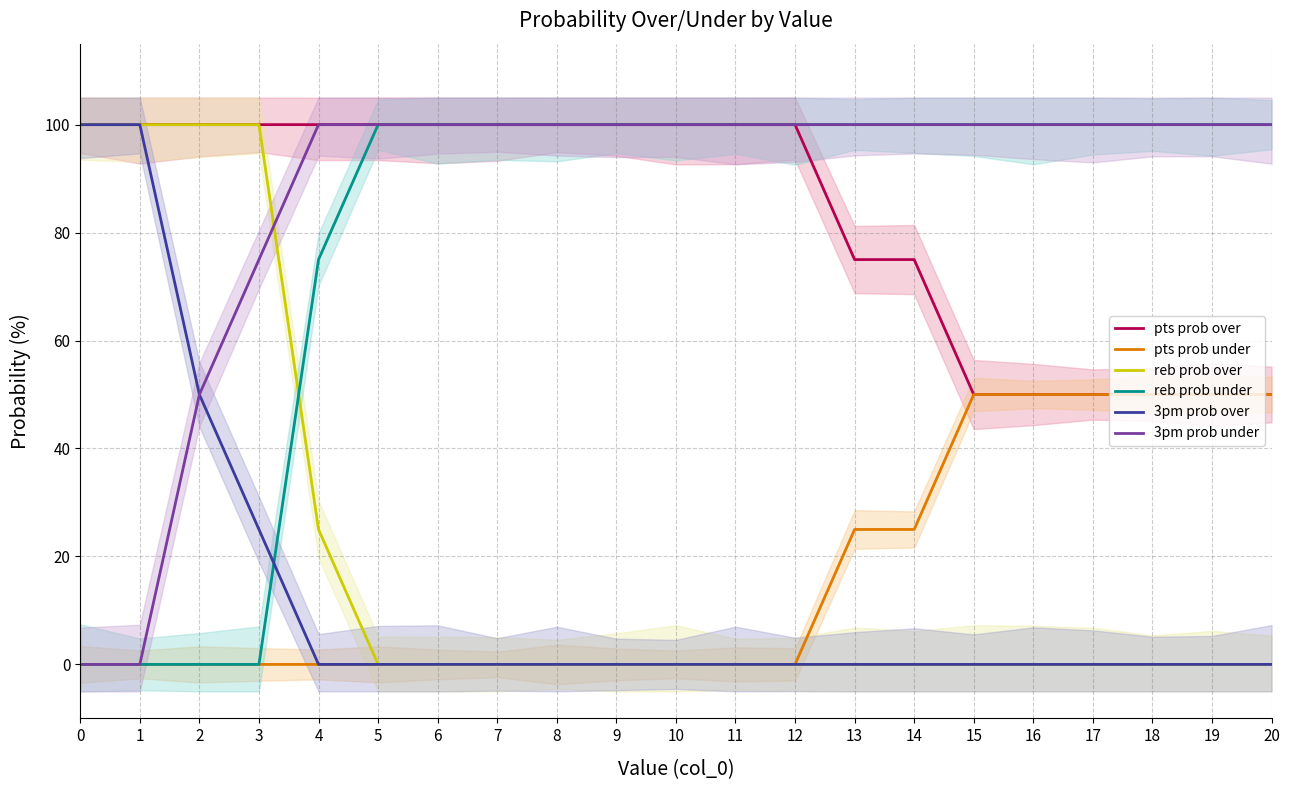

At which label is 3pm prob over closest to 50?

2